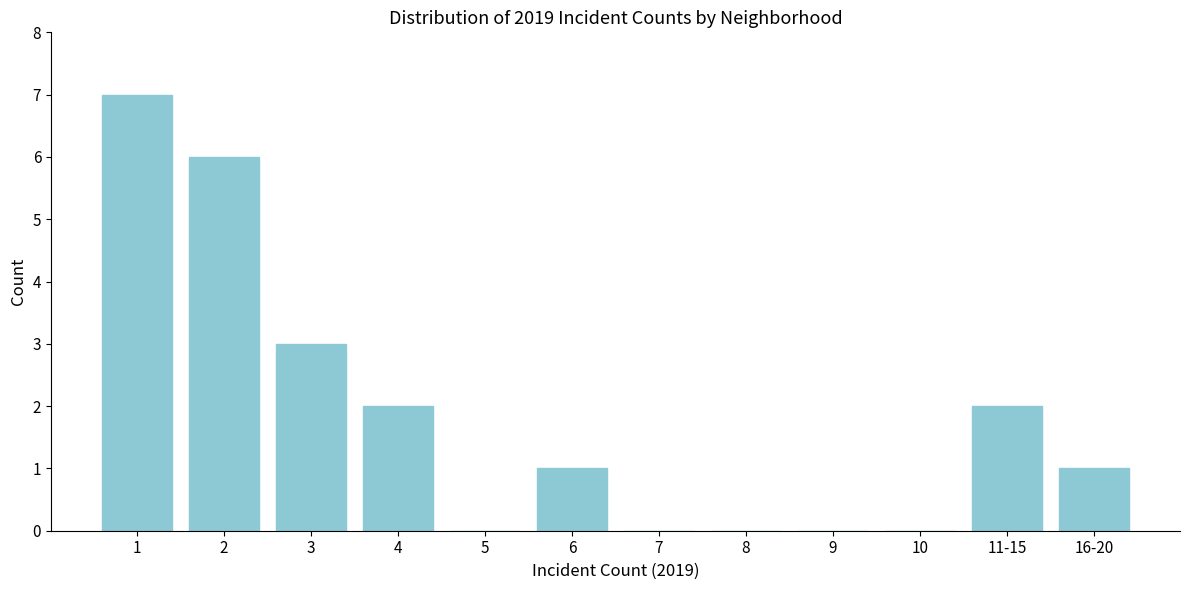

Reading left to right, list all the values displayed in this chart.

1=7	2=6	3=3	4=2	5=0	6=1	7=0	8=0	9=0	10=0	11-15=2	16-20=1